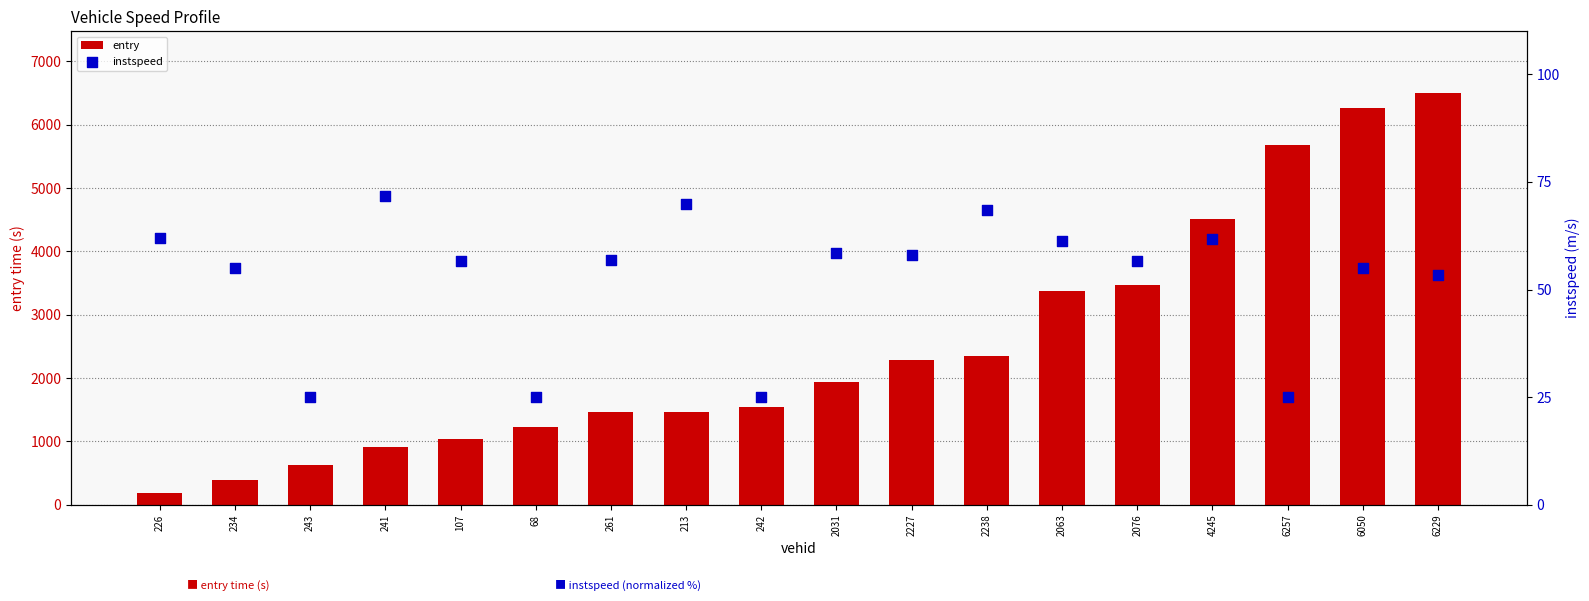

Which series has the widest spread of Y values?

entry